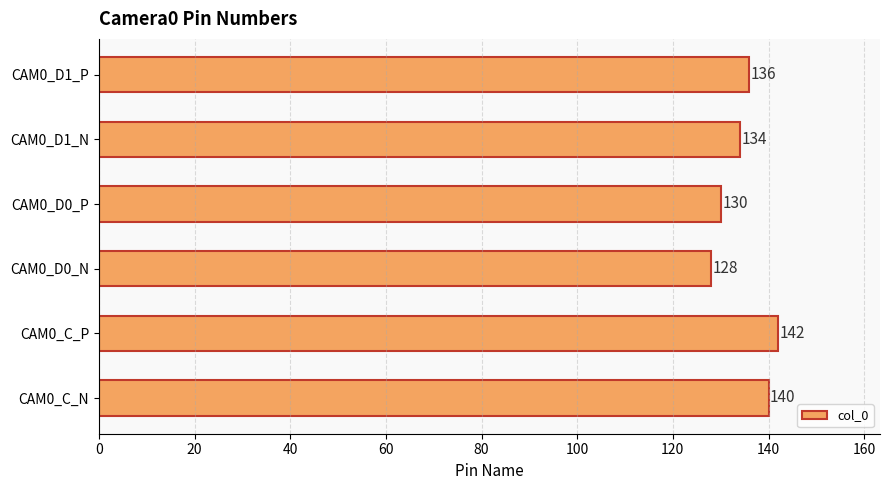

True or false: the data shows 130 at CAM0_D0_P.

True